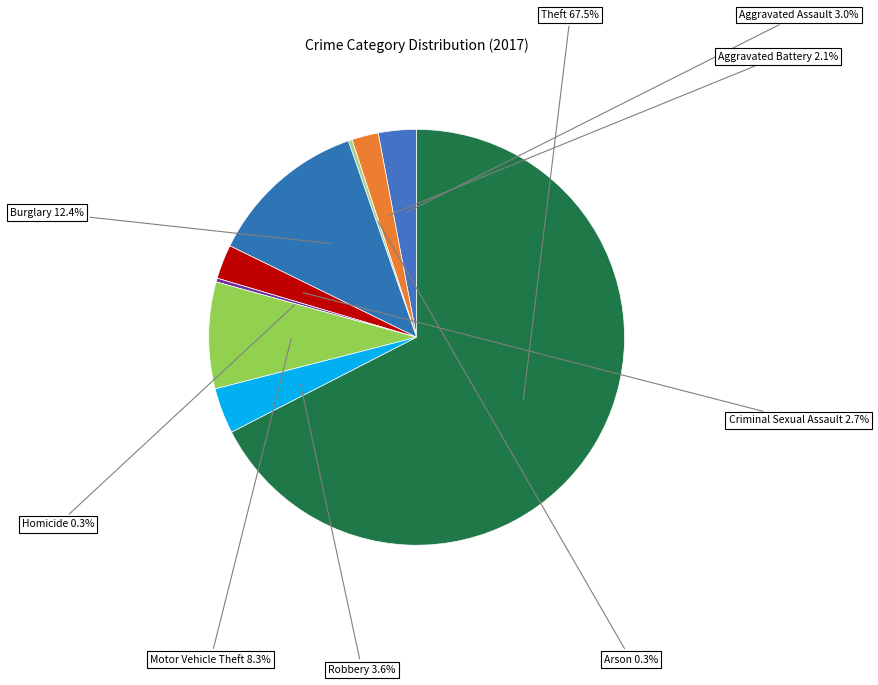

How many segments does this pie chart have?

9